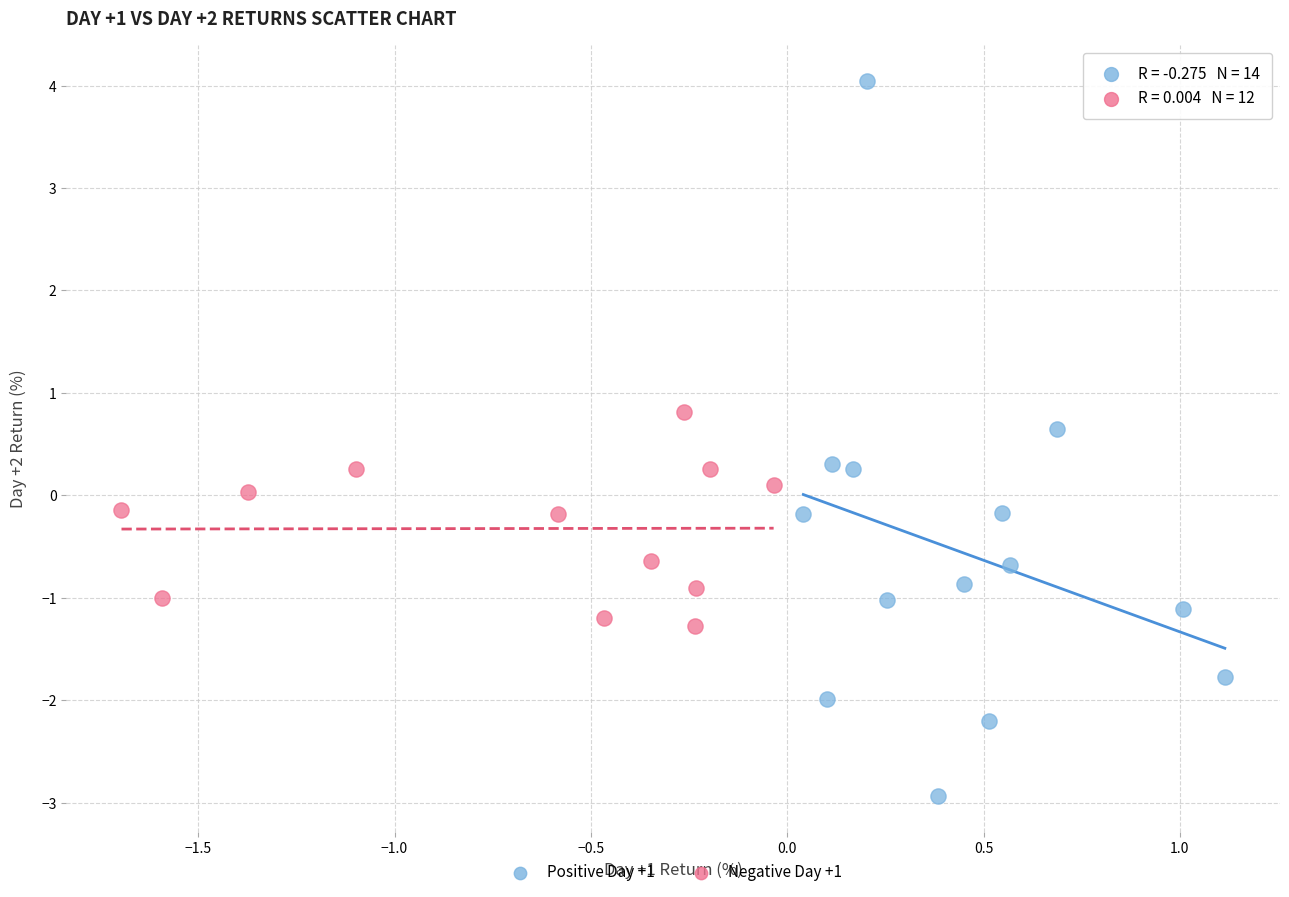

Which series reaches the minimum Y coordinate?

Positive Day +1